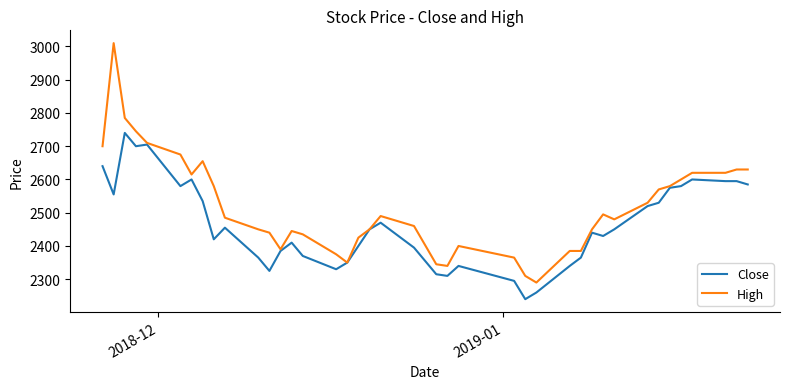

Which series has the largest total across all categories?

High